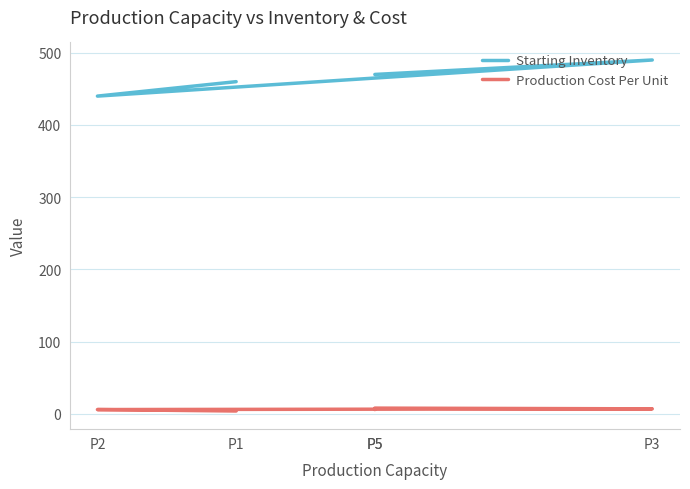

Count the number of categories in the chart.

5